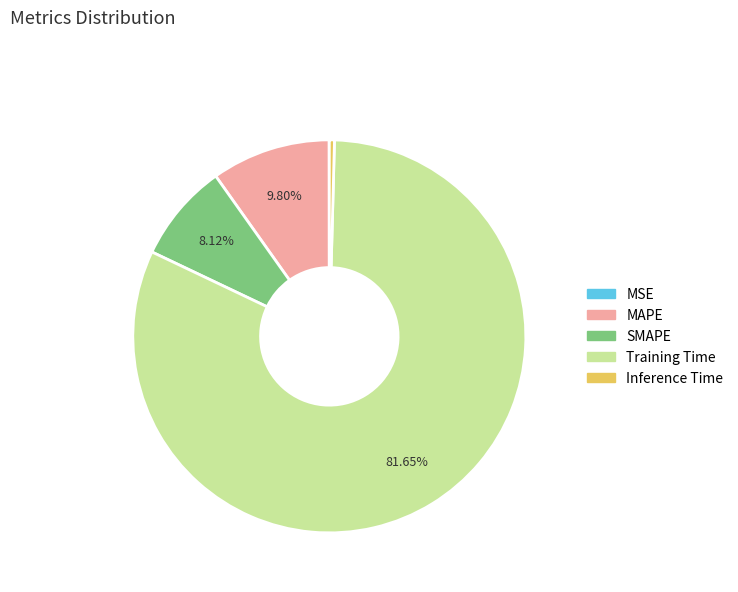

Do MAPE and SMAPE together represent more than half of the pie?

No